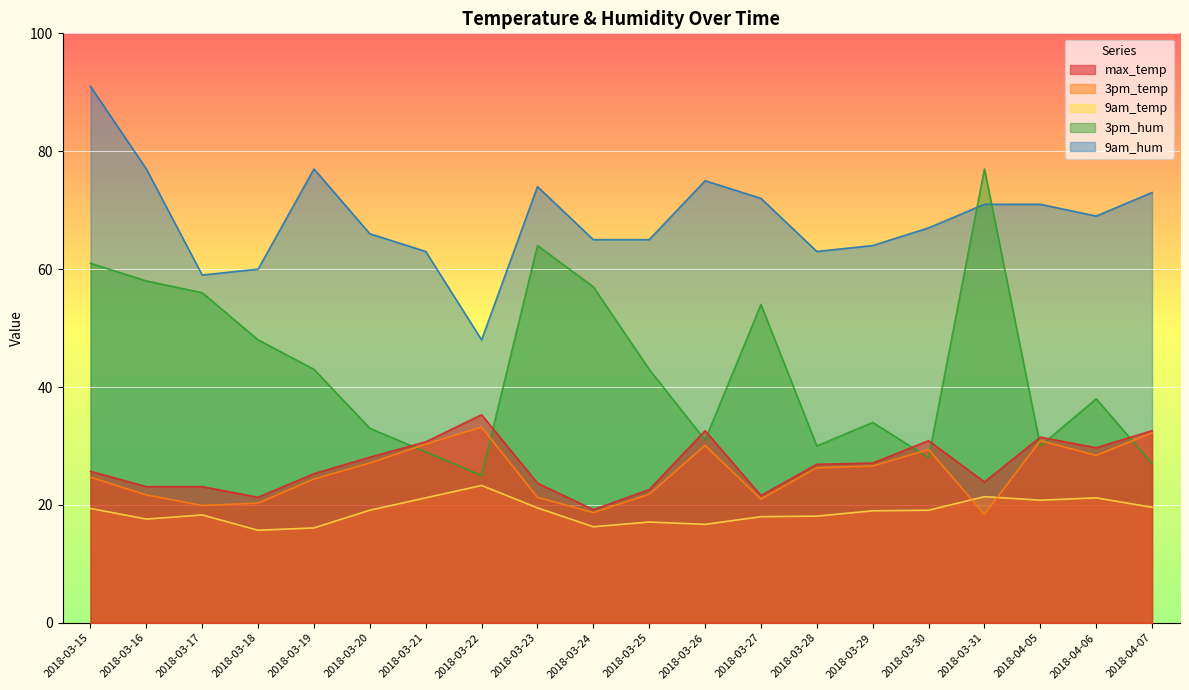

True or false: 3pm_temp has more than 1 interior local peaks.

True